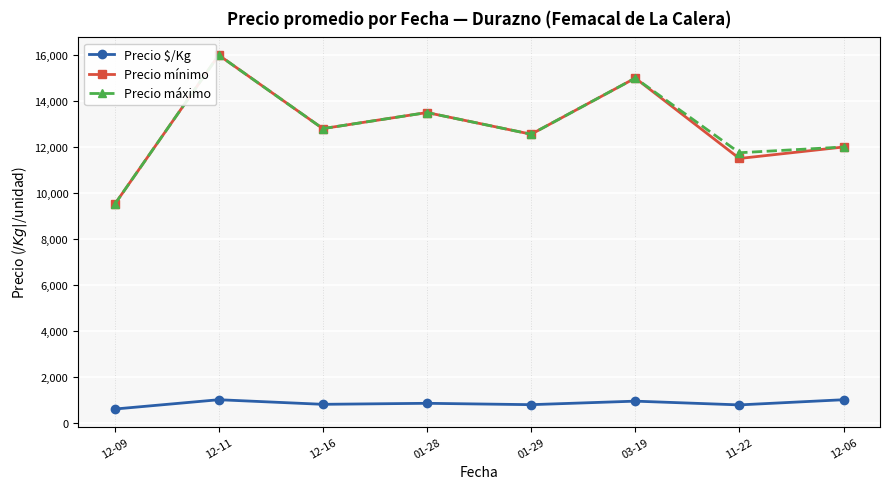

True or false: Precio máximo has a value of 12000 at 12-06.

True